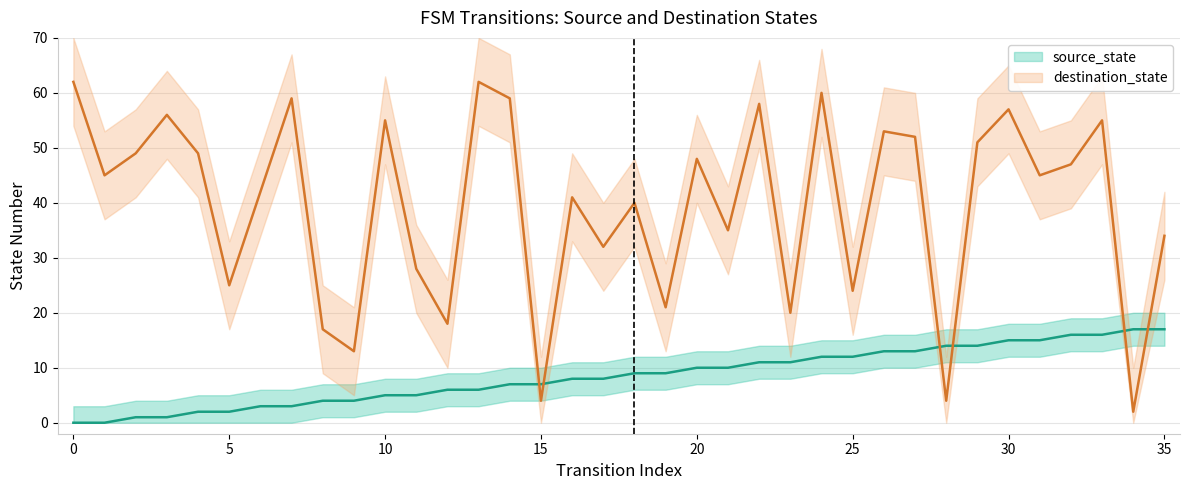

After their last crossing, which series has the higher values: source_state or destination_state?

destination_state